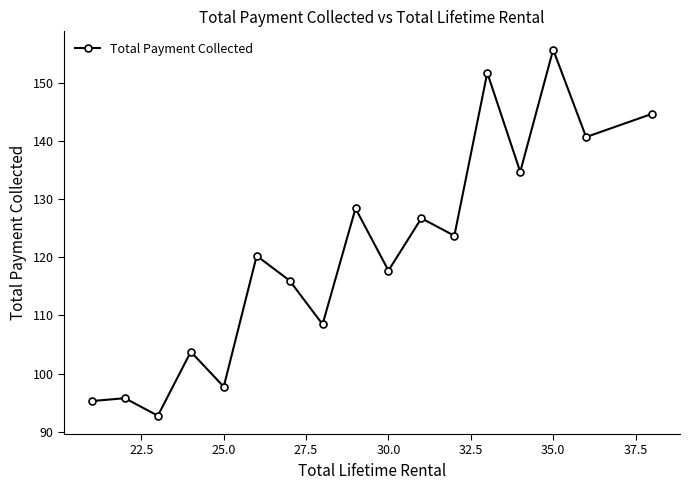

What is the smallest value displayed?

92.8